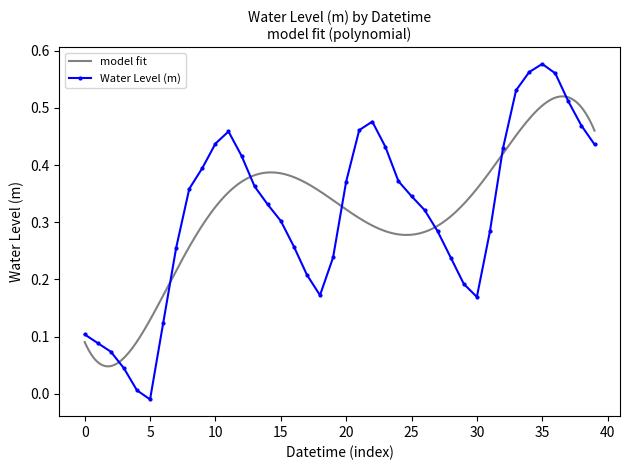

Which category has the highest value in the Water Level (m) series?

35